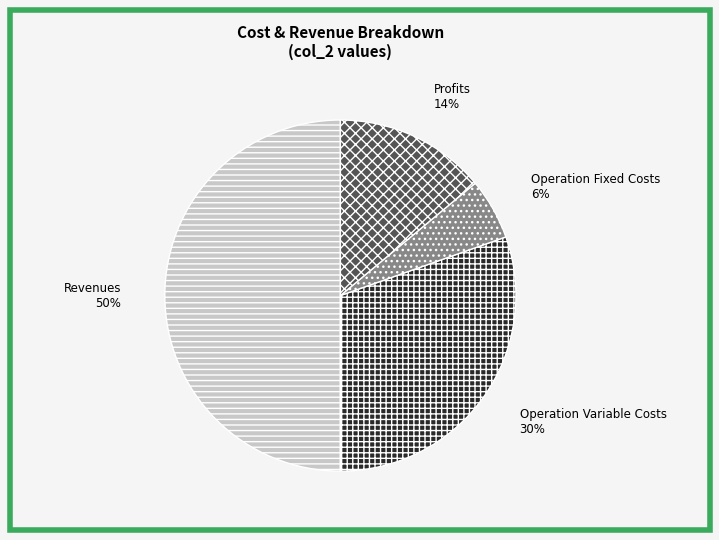

To the nearest percent, what is the average slice percentage?

25%